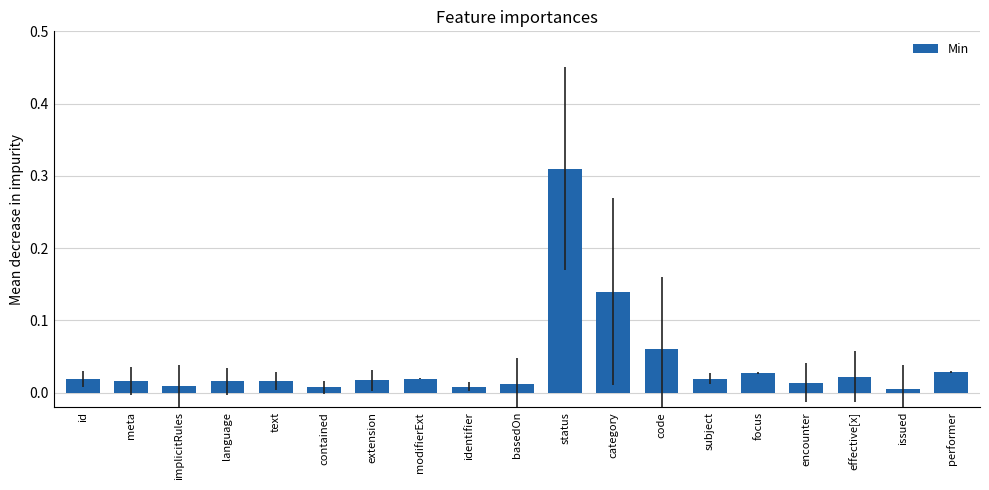

How many bars are there in total?

19